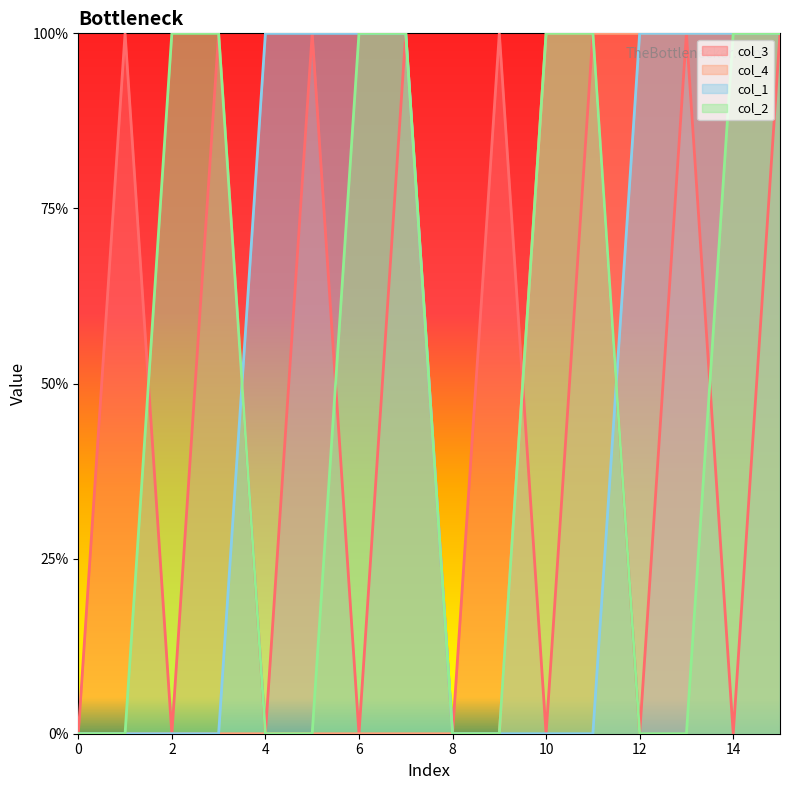

At which category is the sum across all series the highest?

15